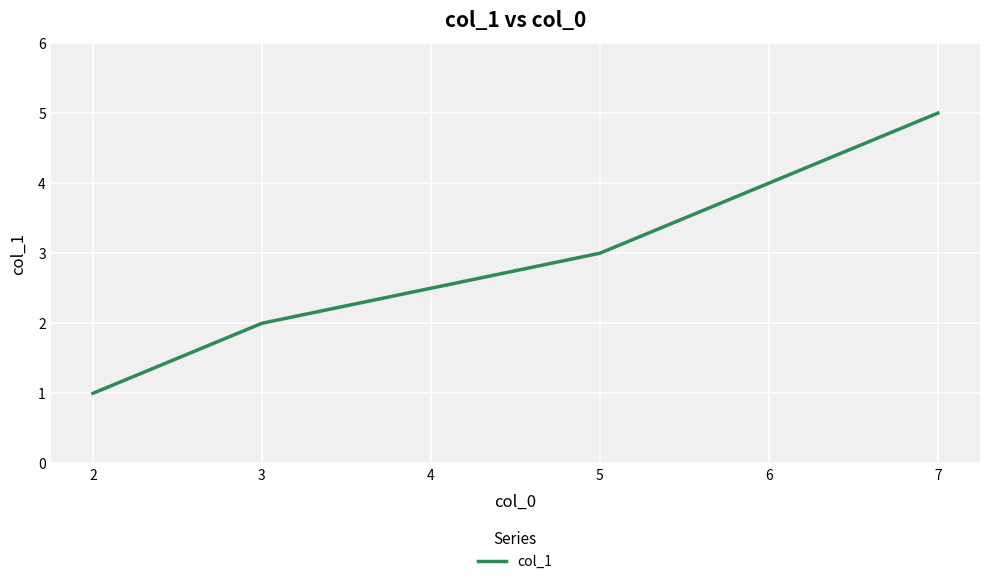

Is it true that the value at 5 is 2?

False